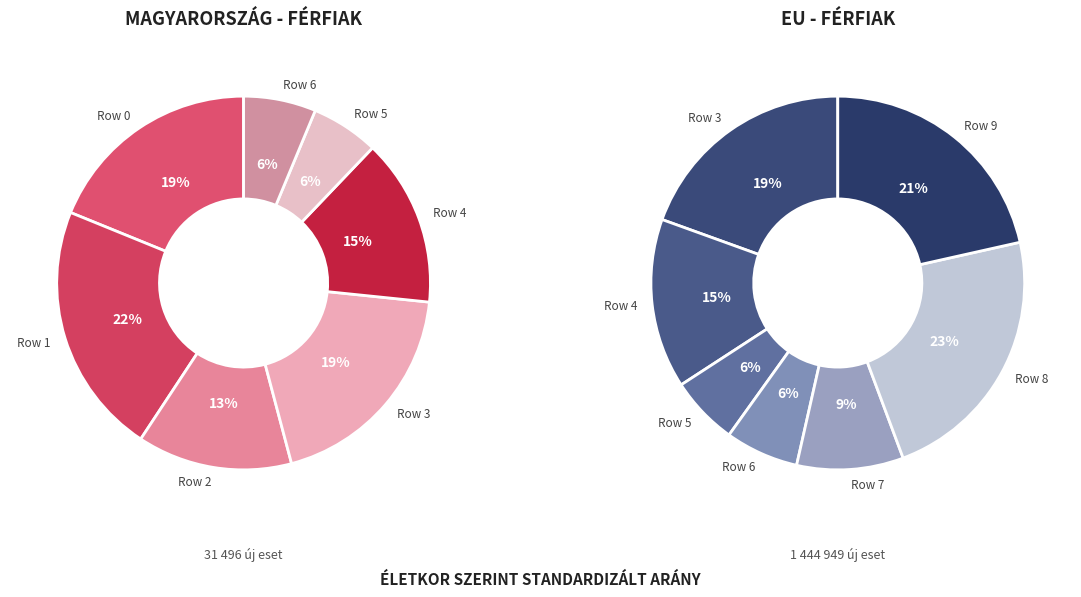

Rank the categories by value from lowest to highest.

Row 5, Row 6, Row 7, Row 2, Row 4, Row 0, Row 3, Row 9, Row 1, Row 8